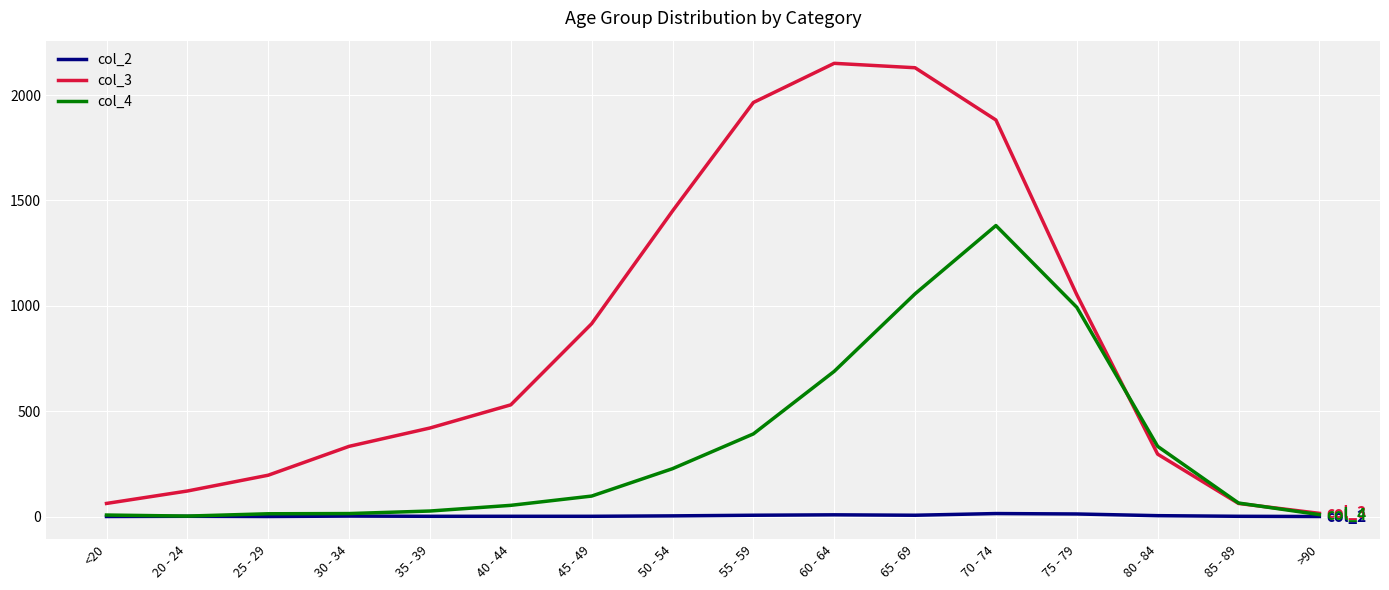

Which series has the largest range (max minus min)?

col_3